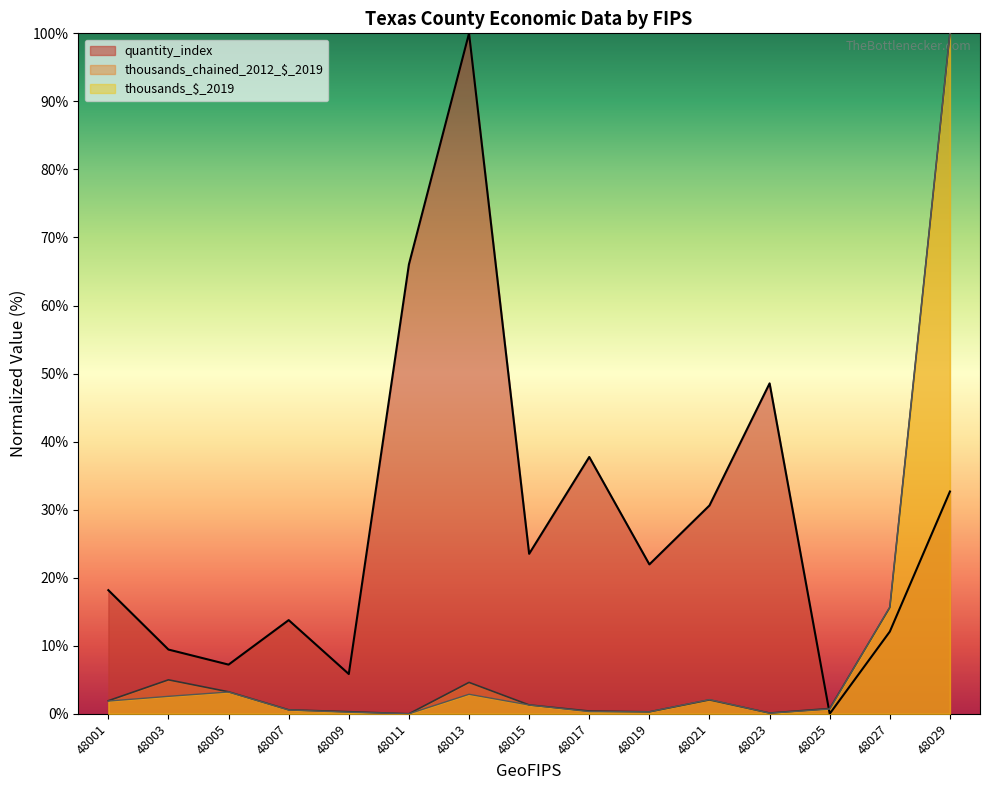

At how many categories does at least one series exceed 81?

2